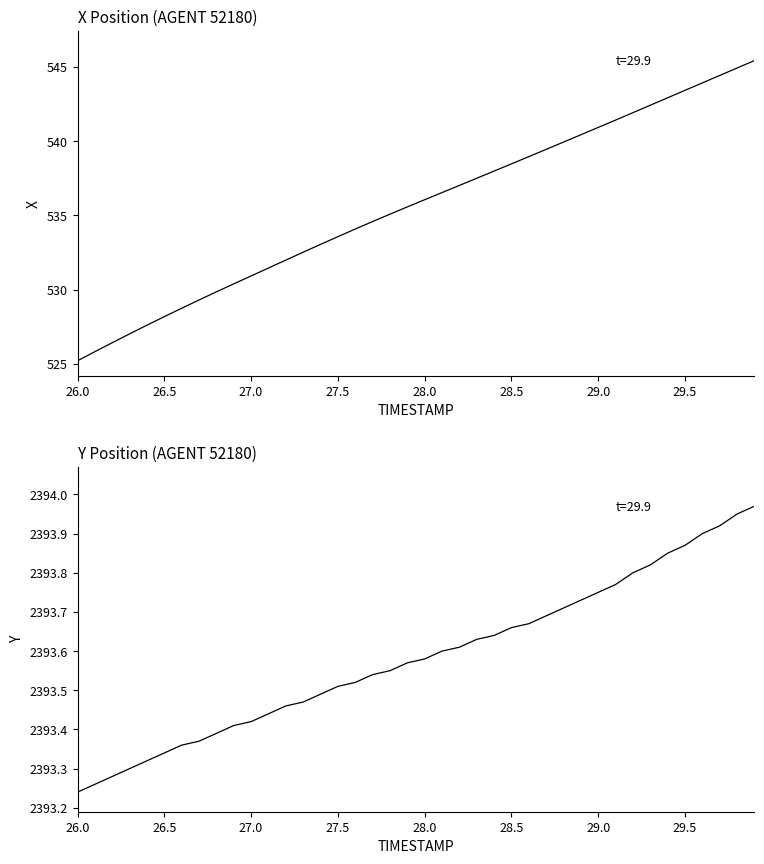

True or false: Y and X cross at least once.

False